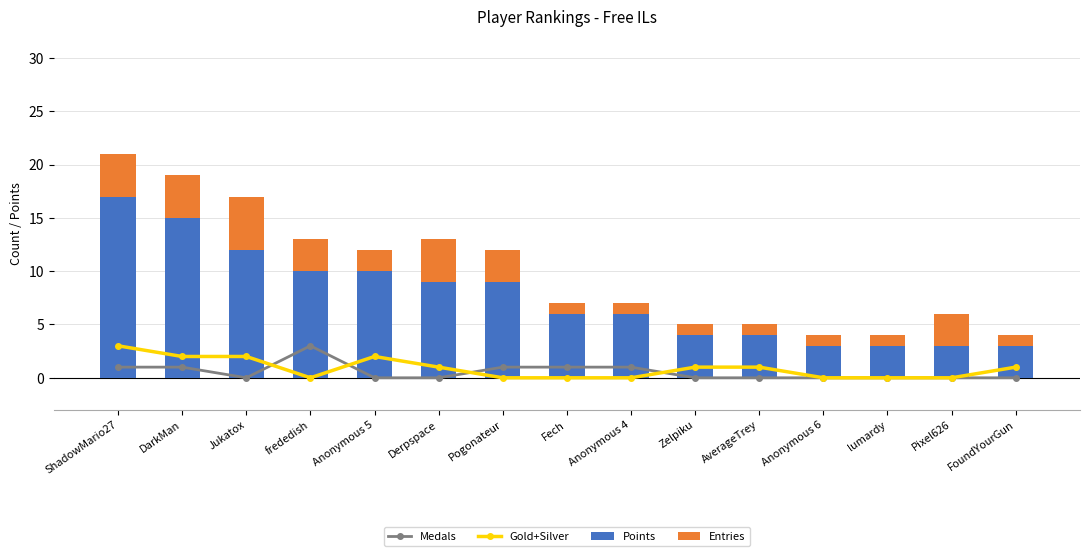

What is the label of the 7th bar from the right?

Anonymous 4